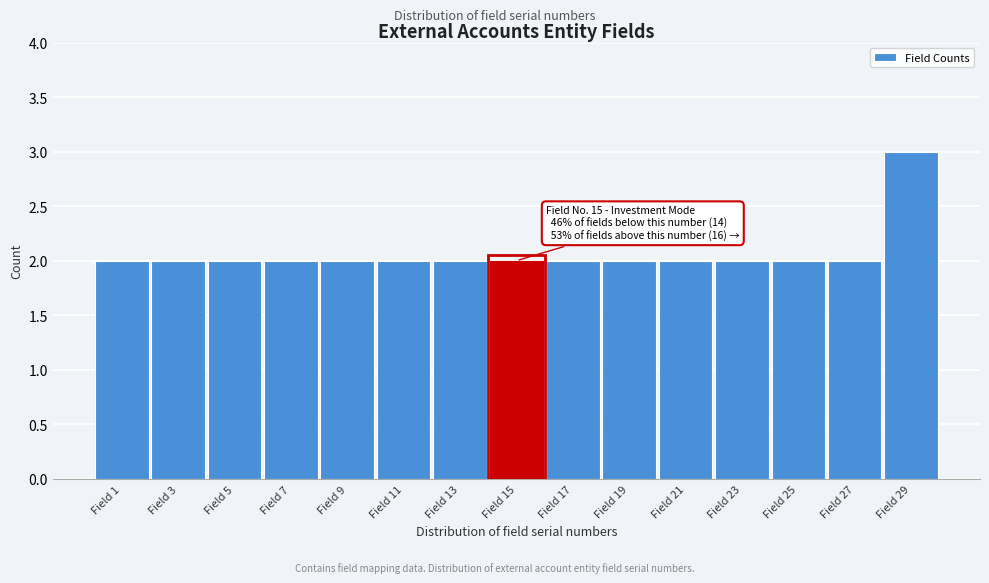

Reading left to right, transcribe all the data shown in this chart.

2	2	2	2	2	2	2	2	2	2	2	2	2	2	3